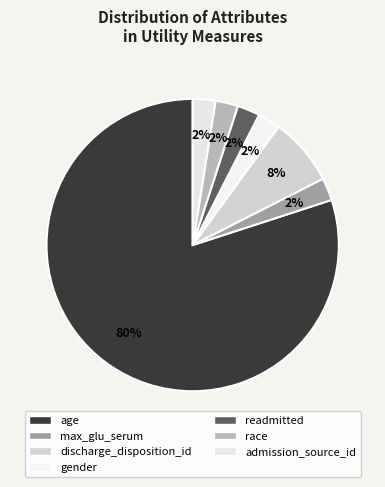

How many slices are in this pie chart?

7